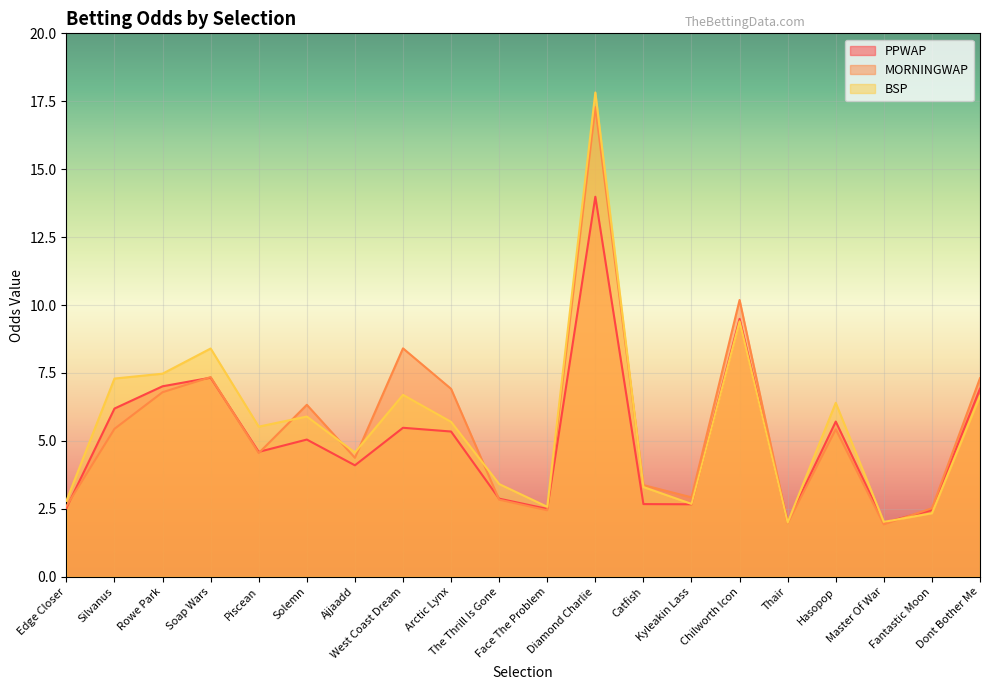

Is the value of PPWAP at Catfish greater than the value of BSP at Chilworth Icon?

No